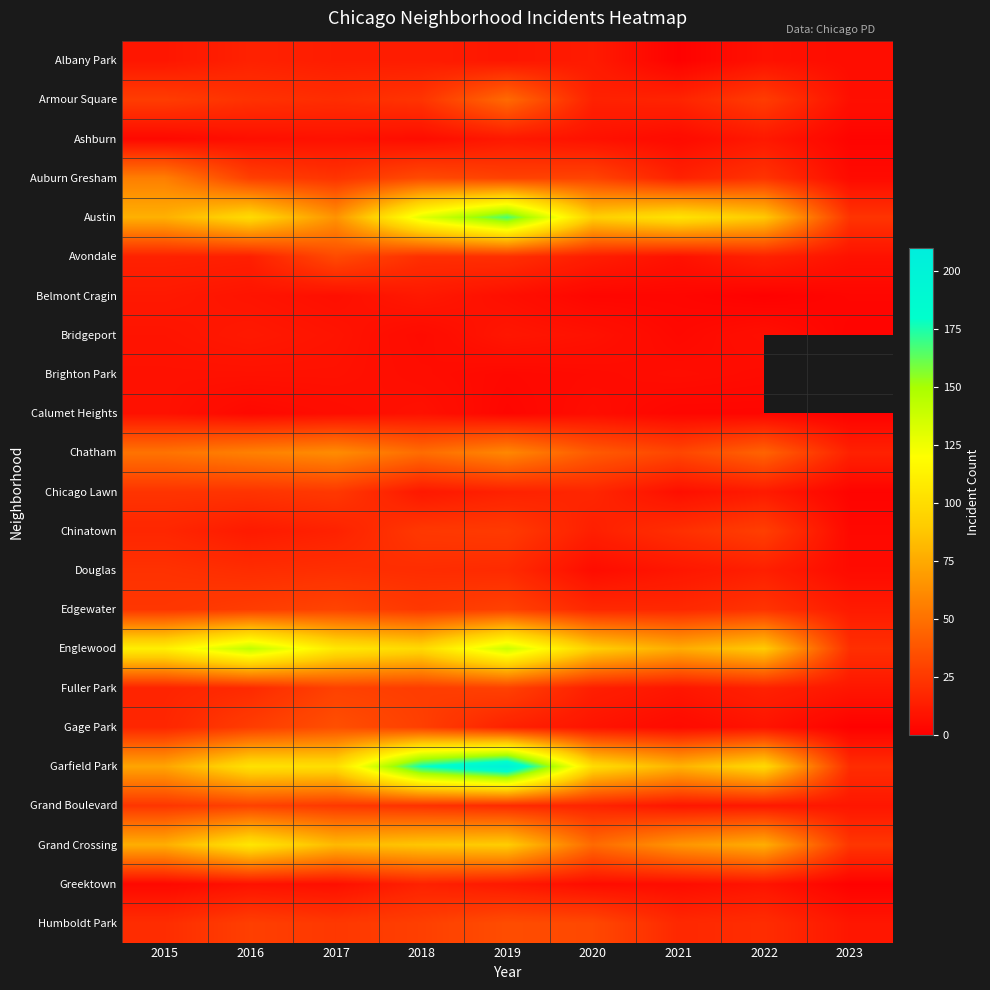

At how many categories does at least one series exceed 159?

2